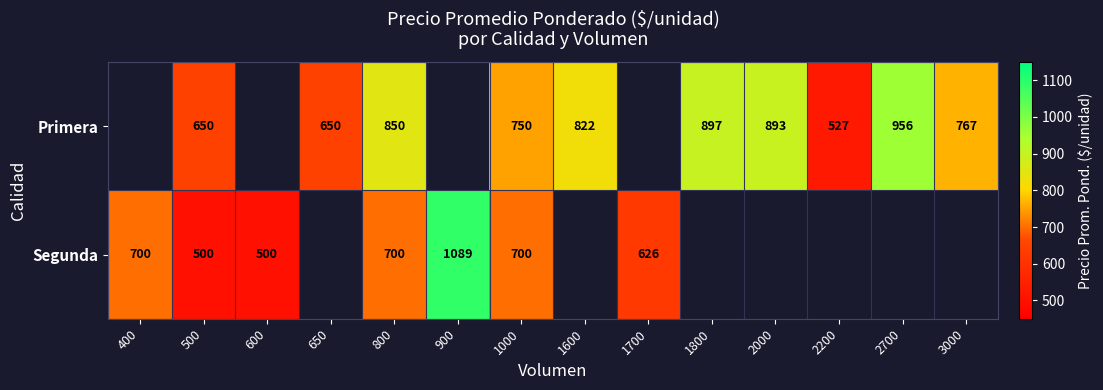

At which category does the chart reach its peak across all series?

900